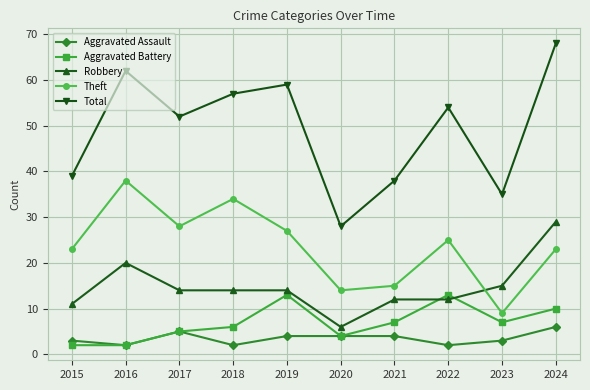

Reading left to right, extract all data points from this chart.

Aggravated Assault: 2015=3	2016=2	2017=5	2018=2	2019=4	2020=4	2021=4	2022=2	2023=3	2024=6
Aggravated Battery: 2015=2	2016=2	2017=5	2018=6	2019=13	2020=4	2021=7	2022=13	2023=7	2024=10
Robbery: 2015=11	2016=20	2017=14	2018=14	2019=14	2020=6	2021=12	2022=12	2023=15	2024=29
Theft: 2015=23	2016=38	2017=28	2018=34	2019=27	2020=14	2021=15	2022=25	2023=9	2024=23
Total: 2015=39	2016=62	2017=52	2018=57	2019=59	2020=28	2021=38	2022=54	2023=35	2024=68